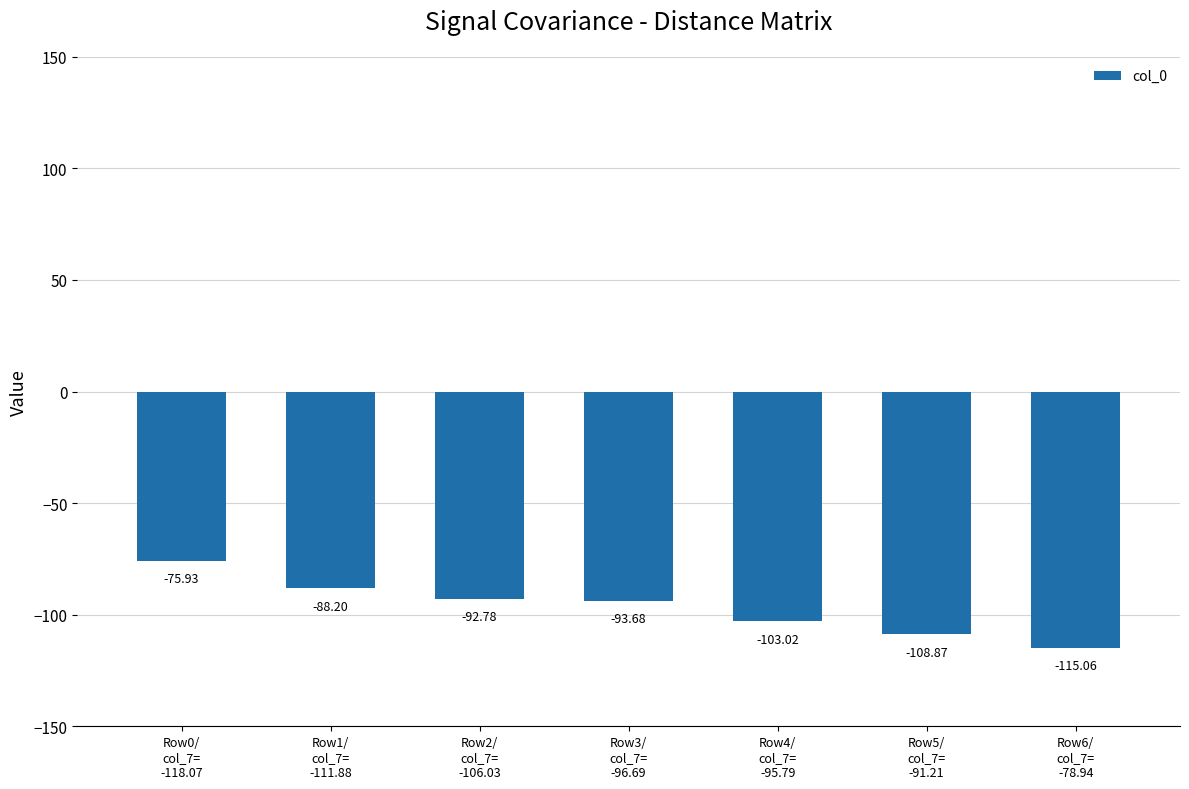

What is the approximate value at Row2/
col_7=
-106.03?

-92.8